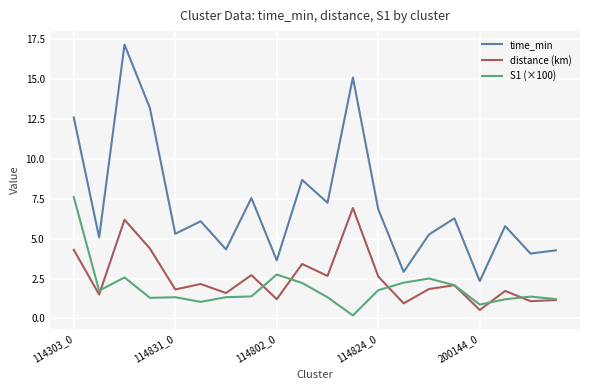

True or false: distance (km) and time_min intersect in this chart.

False